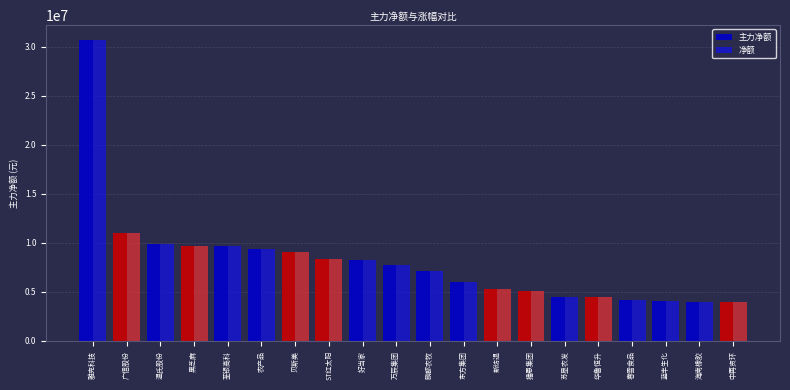

Is the value of 主力净额 at 苏垦农发 greater than the value of 净额 at 荃银高科?

No